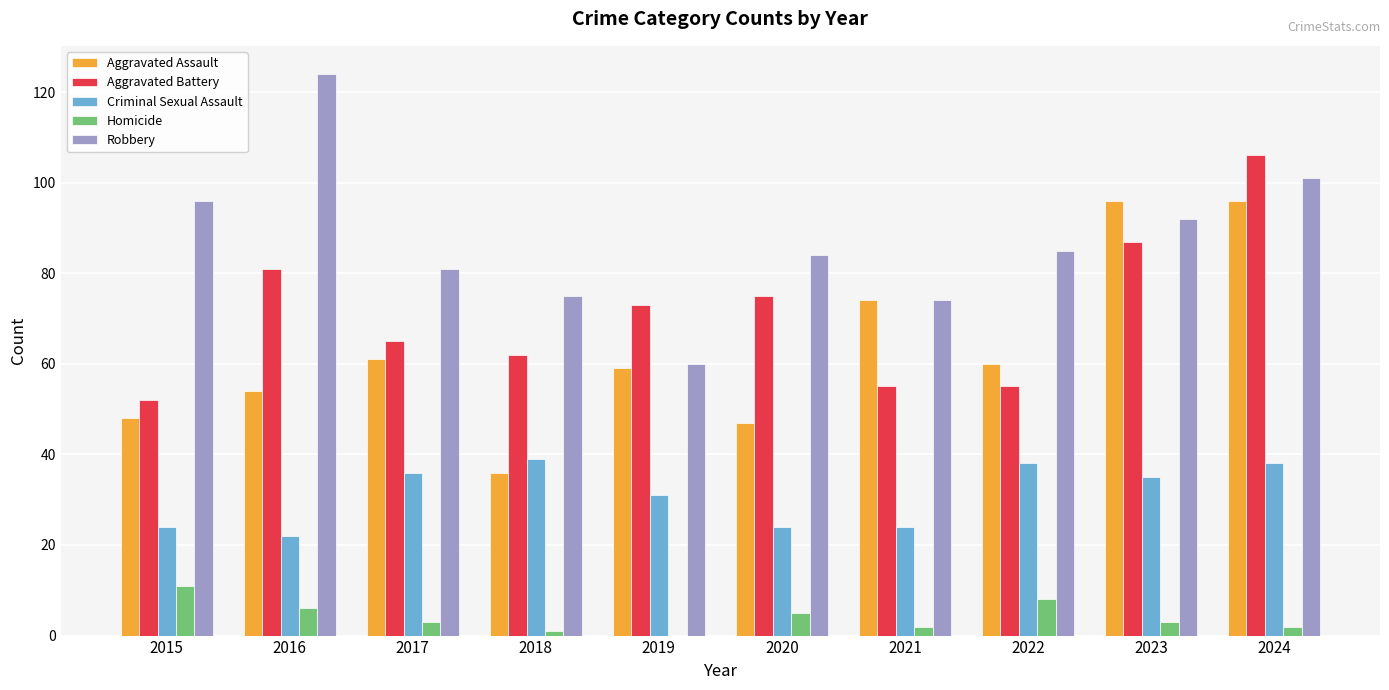

True or false: Robbery has a value of 104 at 2021.

False